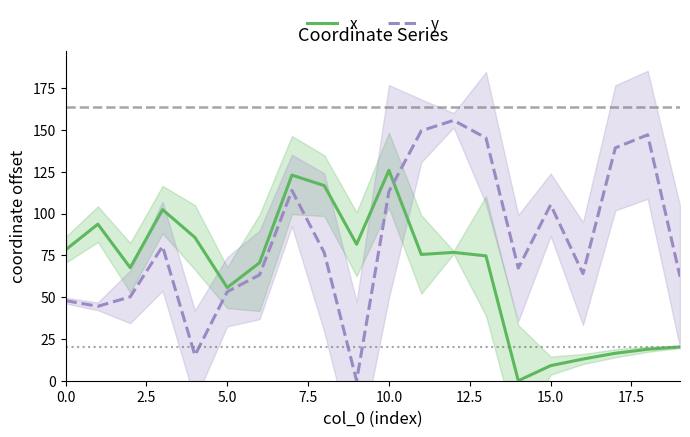

What is the spread (max minus min) of values at 15?

96.2